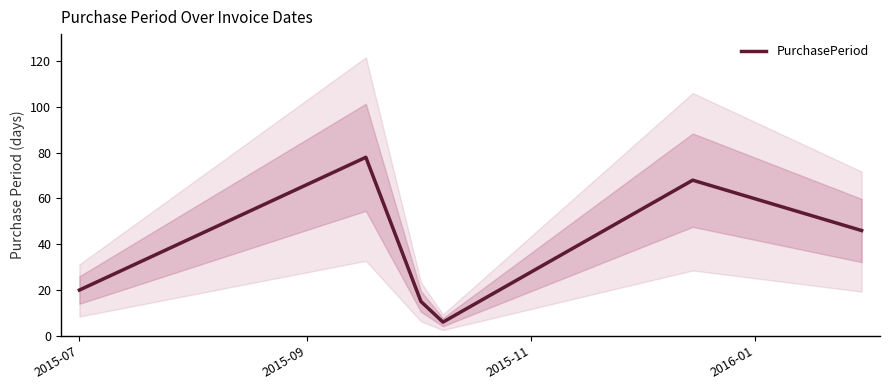

How many interior local valleys (lower than both neighbors) does the data have?

1